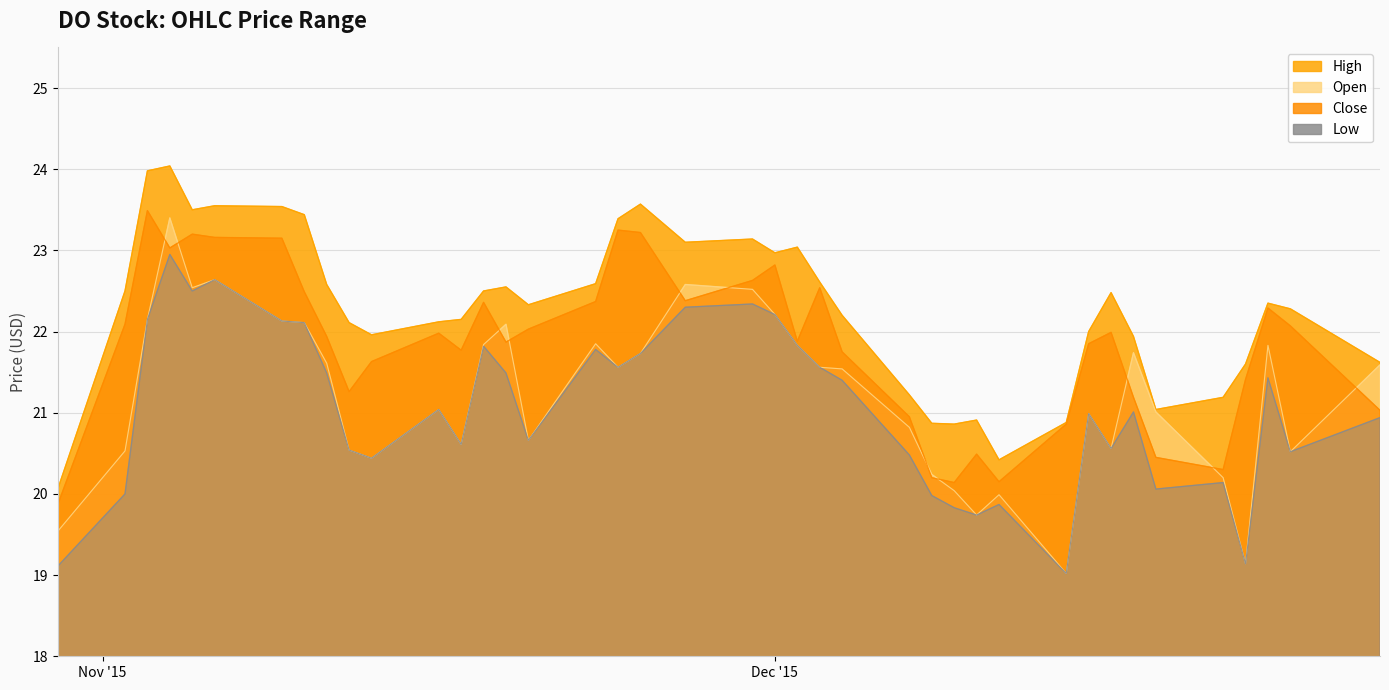

At which category is the sum across all series the highest?

11/04/2015